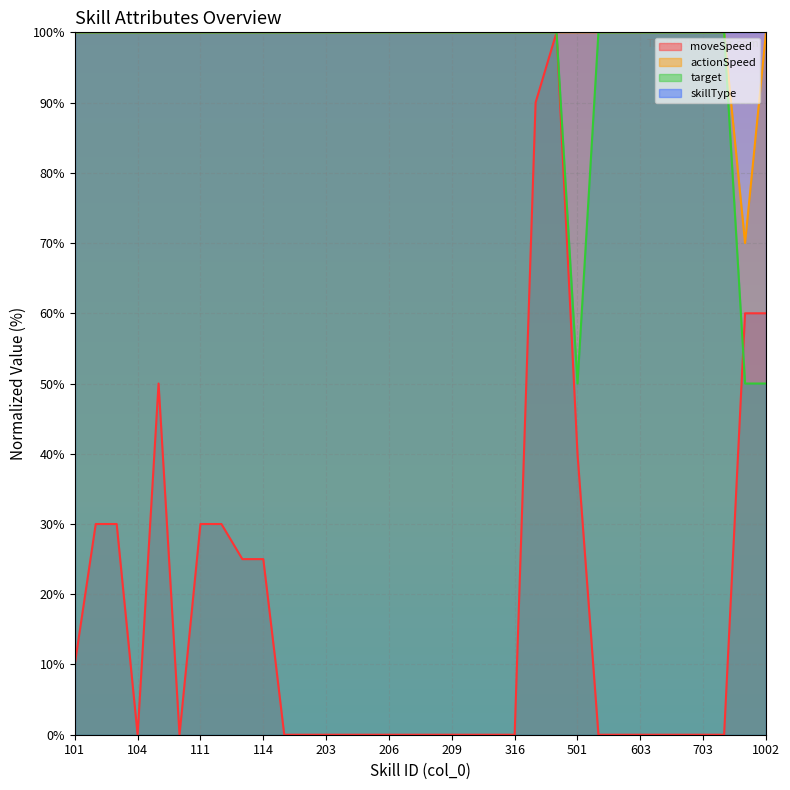

True or false: actionSpeed has a value of 100 at 501.

True